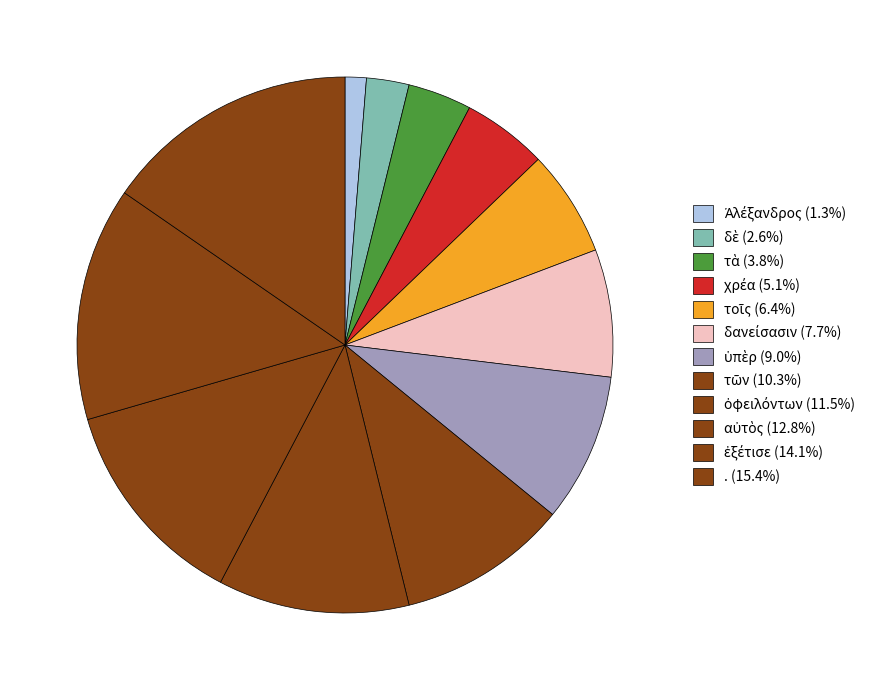

What is the change in value from δανείσασιν to αὐτὸς?

+4